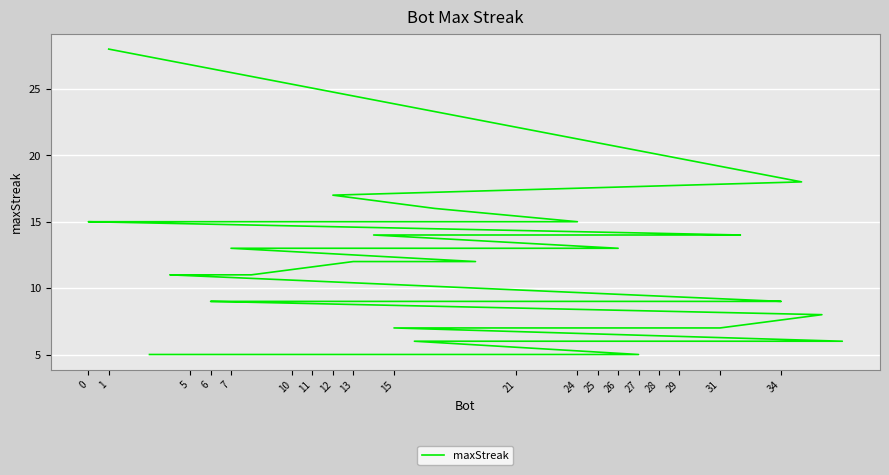

What is the value of the 25th point from the left?

17